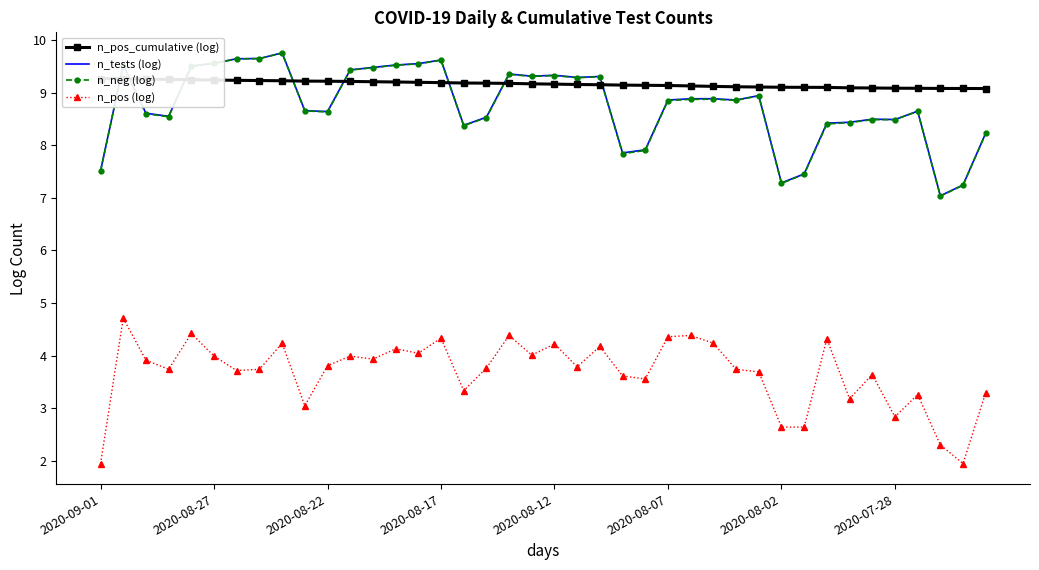

Does the chart have visible grid lines?

No